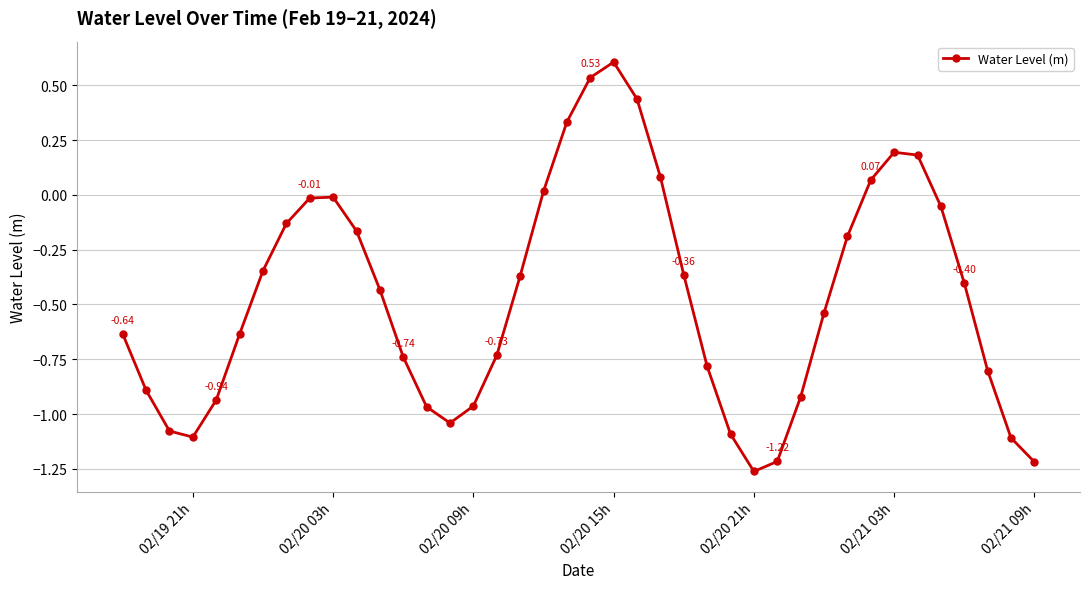

How many data points are less than 0?

31